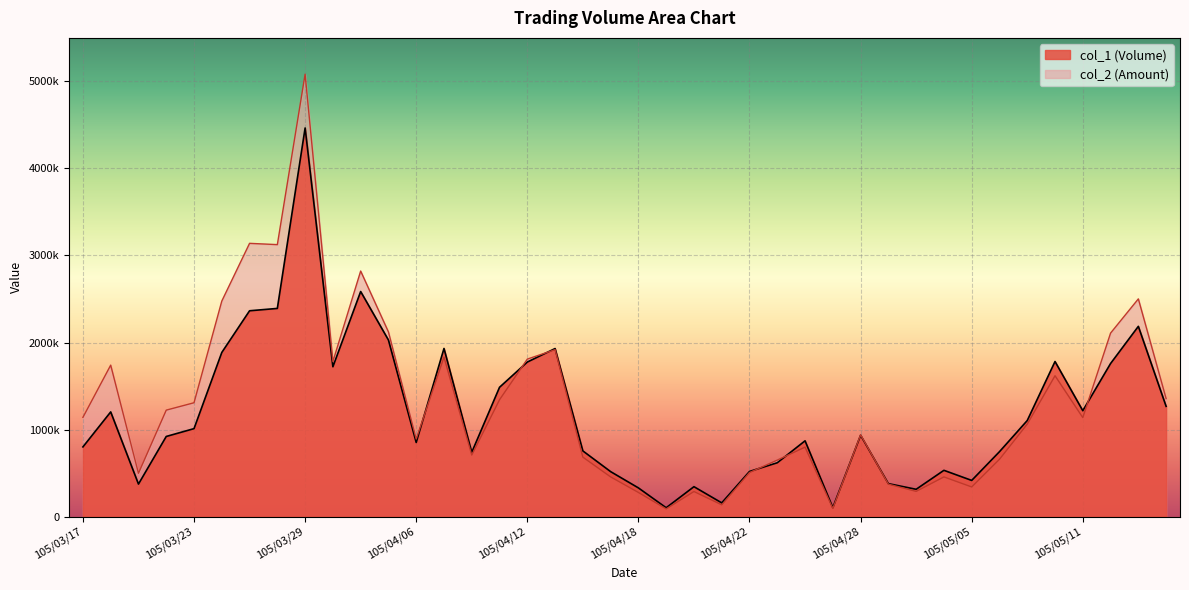

How many intersections are there between col_2 and col_1?

8